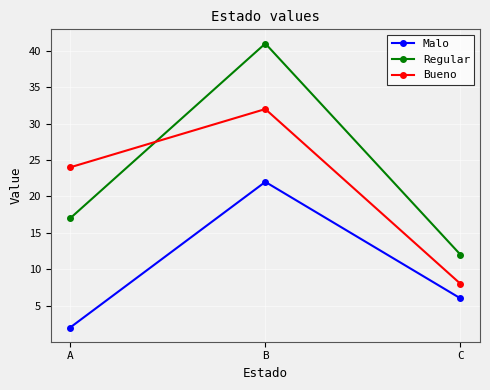

Reading right to left, extract all data points from this chart.

Malo: C=6	B=22	A=2
Regular: C=12	B=41	A=17
Bueno: C=8	B=32	A=24